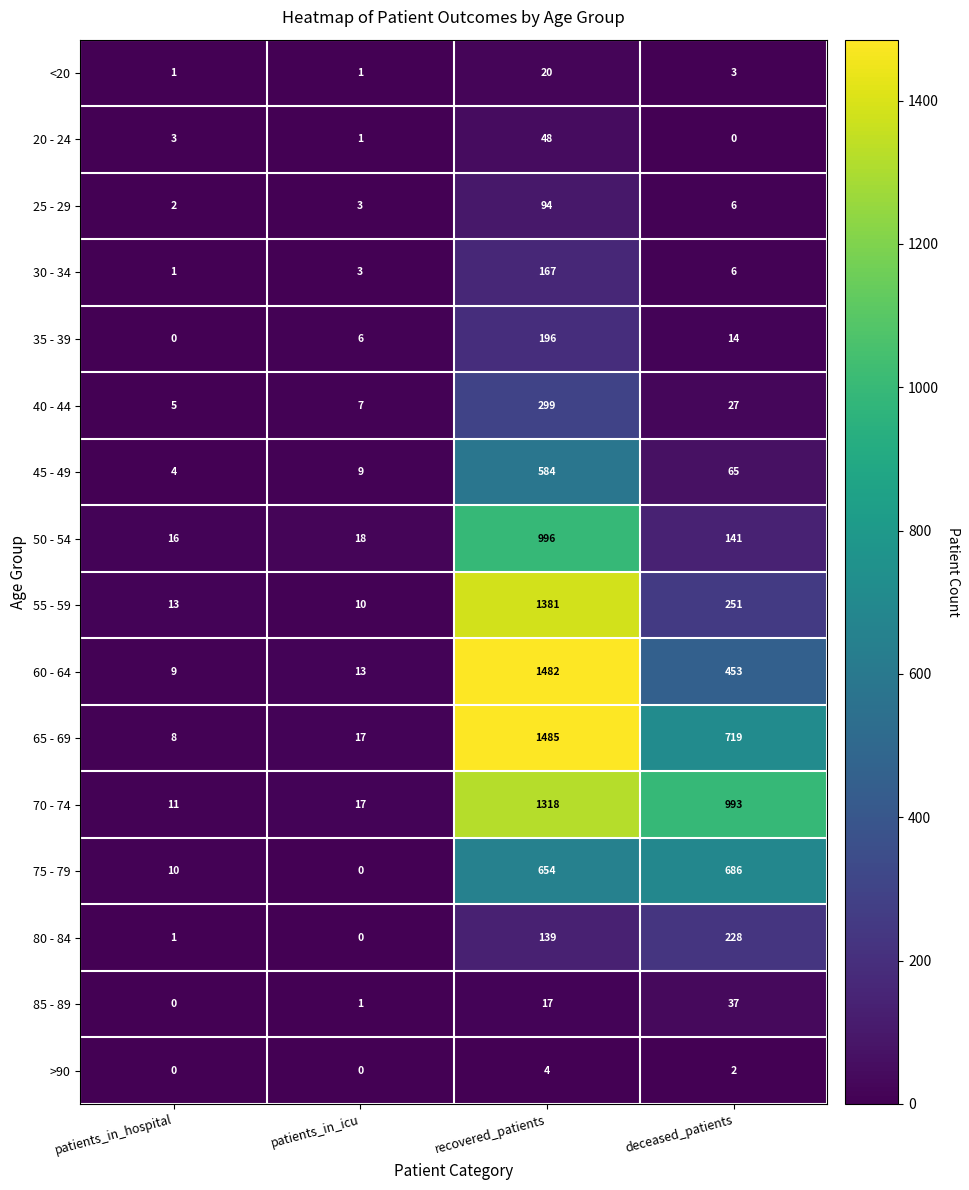

What is the total value across all series at patients_in_icu?

106